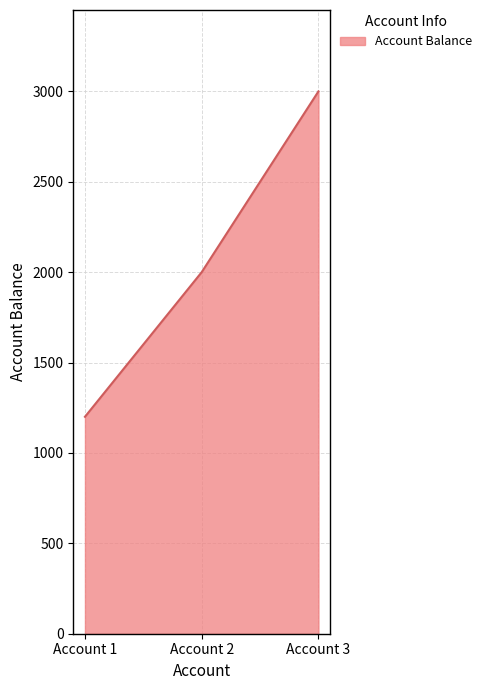

What is the change in value from Account 1 to Account 3?

+1800